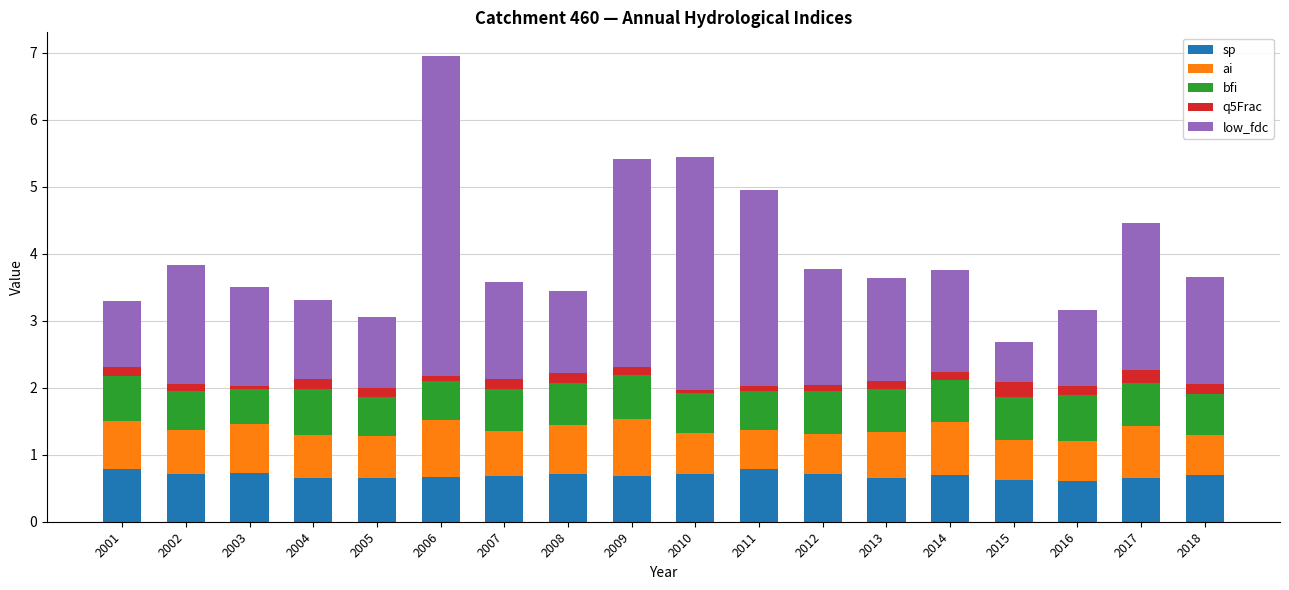

What is the average value of the sp series?

0.7